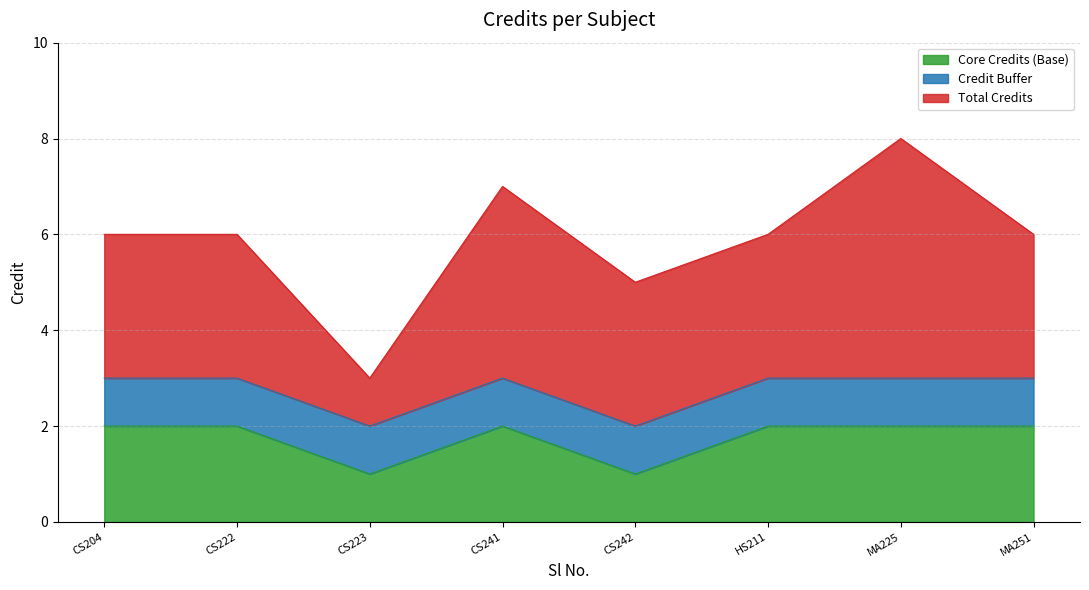

True or false: the data shows 7 at CS241.

True